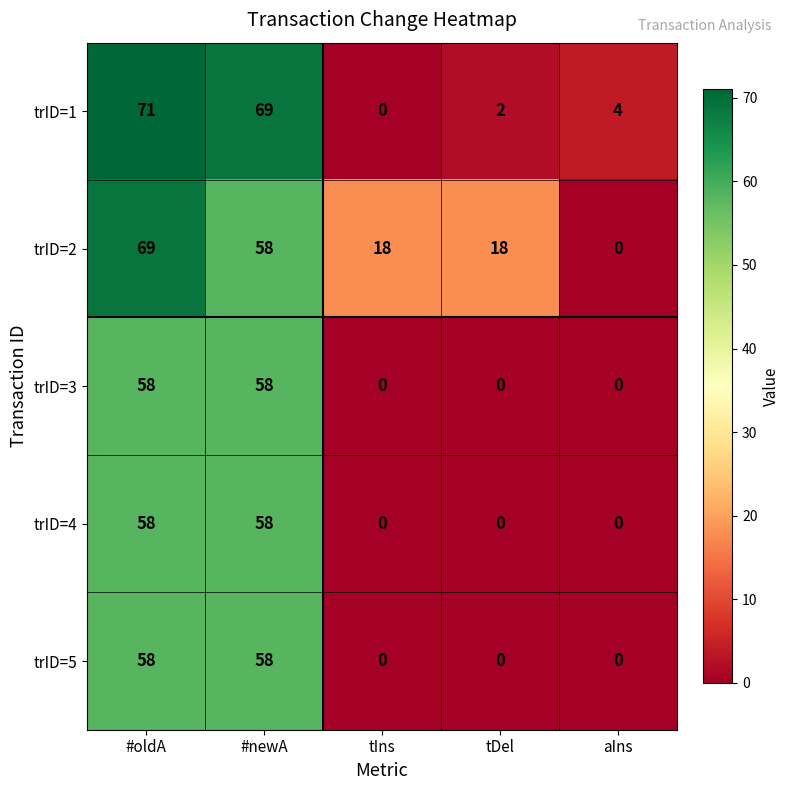

Reading right to left, what are all the values shown in this chart?

trID=1: aIns=4	tDel=2	tIns=0	#newA=69	#oldA=71
trID=2: aIns=0	tDel=18	tIns=18	#newA=58	#oldA=69
trID=3: aIns=0	tDel=0	tIns=0	#newA=58	#oldA=58
trID=4: aIns=0	tDel=0	tIns=0	#newA=58	#oldA=58
trID=5: aIns=0	tDel=0	tIns=0	#newA=58	#oldA=58